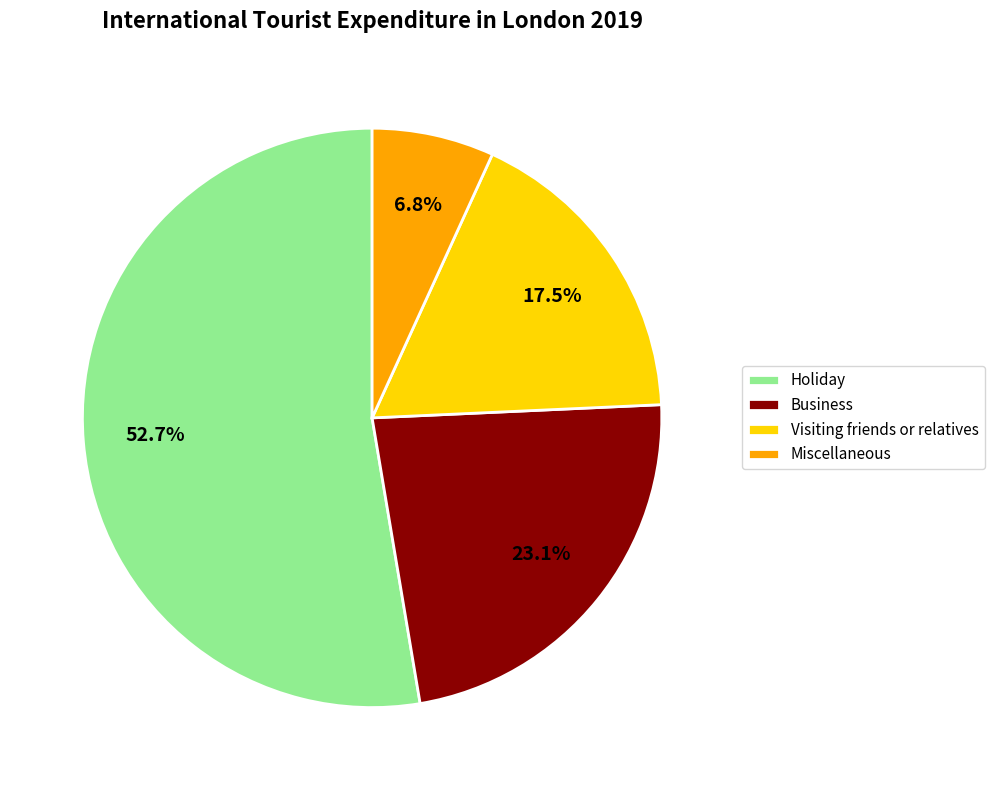

Which slice is the largest?

Holiday